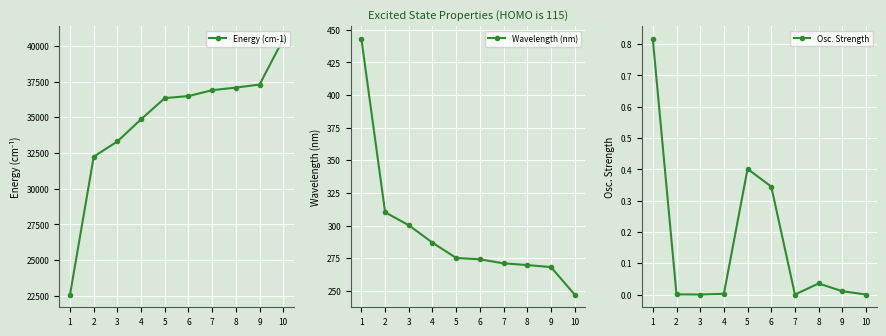

What value does the Wavelength (nm) series have at 9?

268.2